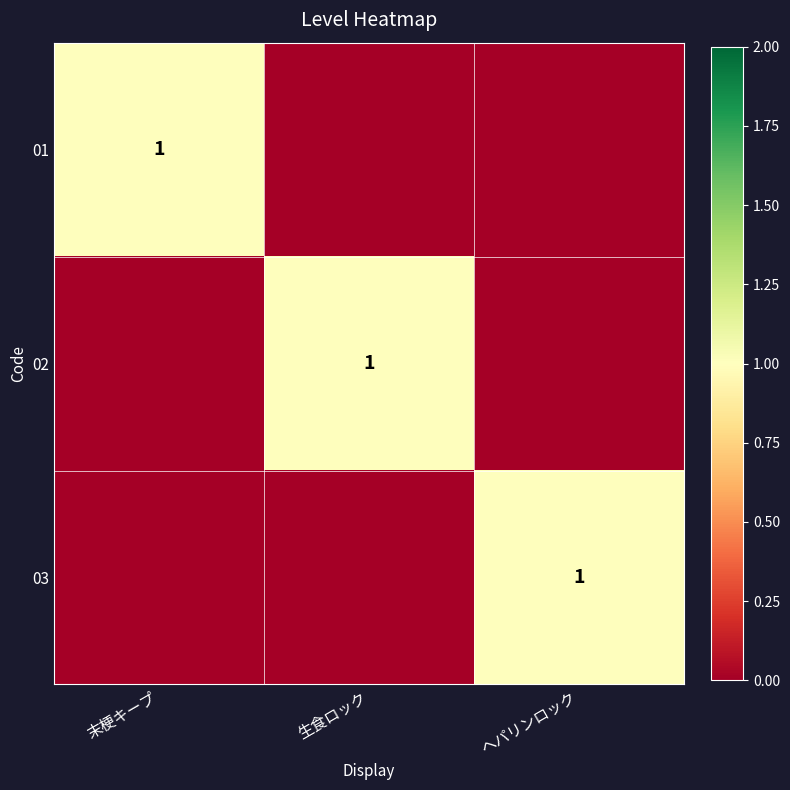

Is it true that 01 equals 1 at 末梗キープ?

True